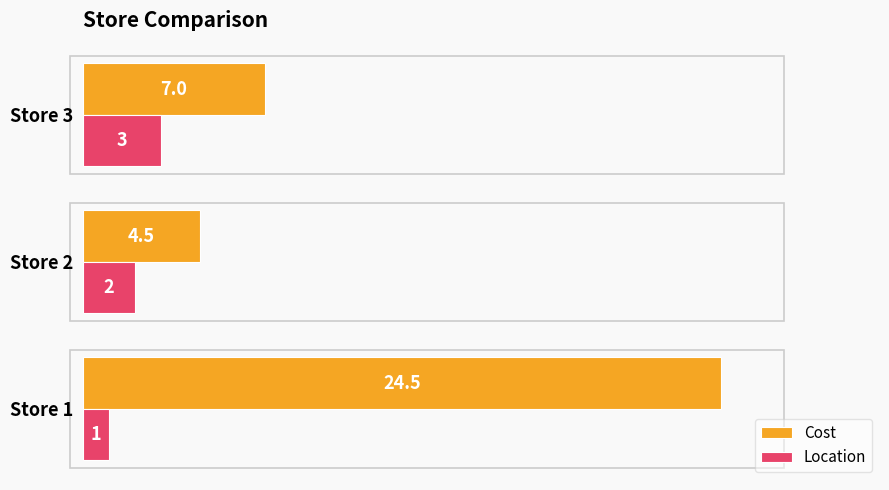

Where is Cost nearest to the value 14?

Store 3